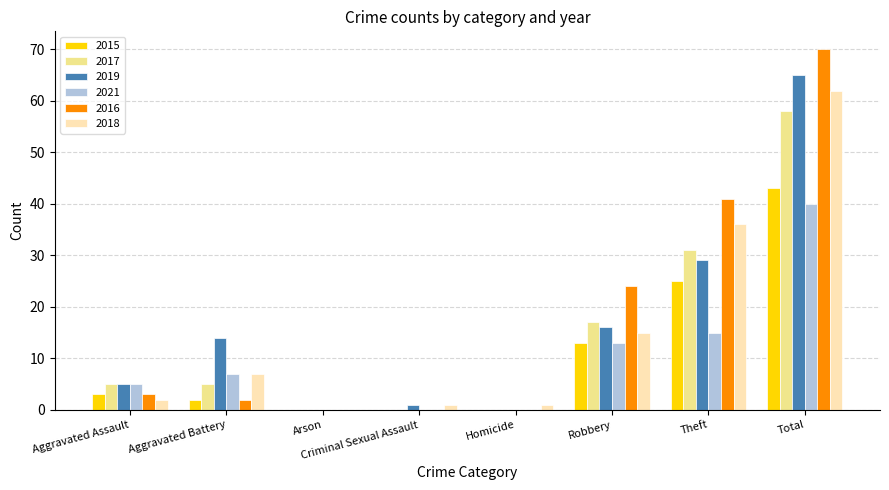

At which category is the sum across all series the highest?

Total